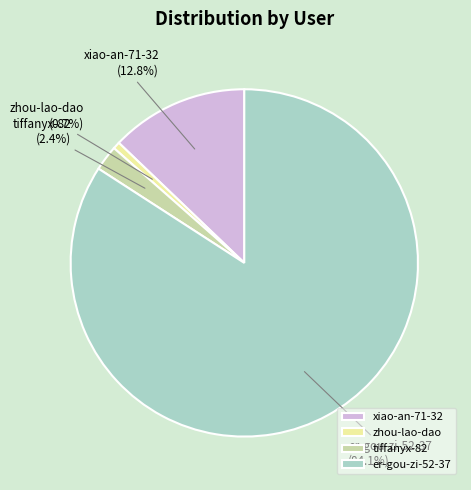

To the nearest percent, what is the average slice percentage?

25%